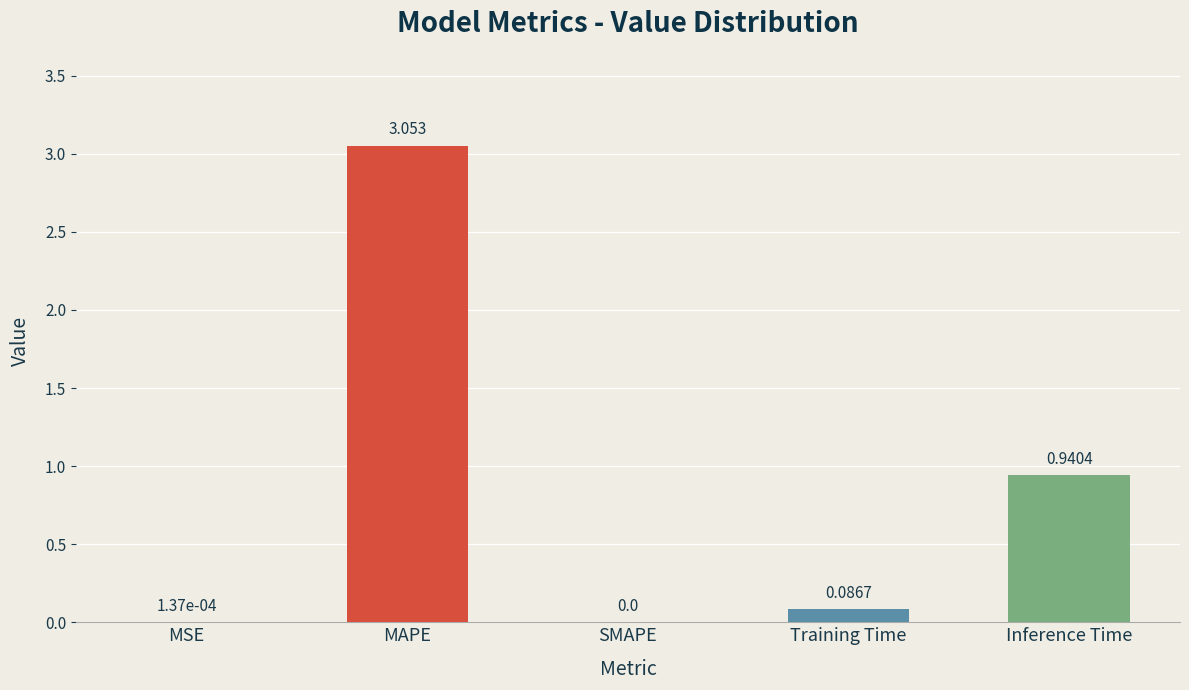

Which has a higher value, SMAPE or Inference Time?

Inference Time